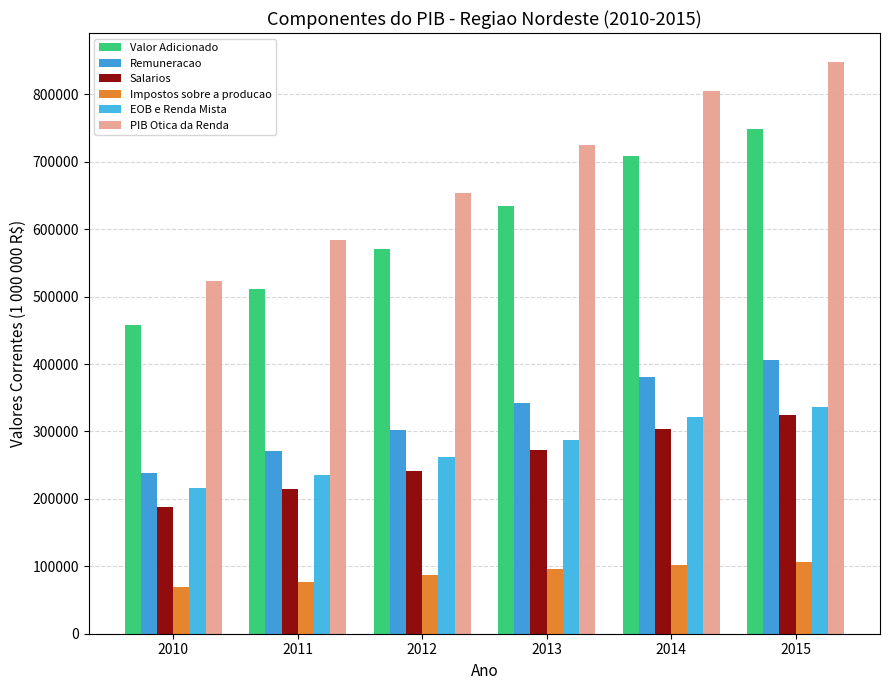

Reading left to right, transcribe all the data shown in this chart.

Valor Adicionado: 458356.7	510713.5	569919.2	634112.5	709013.6	748112.2
Remuneracao: 237895.1	271590.4	302705.2	342306.7	381048.3	405969.8
Salarios: 188595.2	214921.8	240682.0	272040.7	303858.5	324007.1
Impostos sobre a producao: 68967.3	76634.4	87524.3	95339.1	101870.9	106548.6
EOB e Renda Mista: 215907.0	235187.9	262837.7	286878.0	322179.9	336061.0
PIB Otica da Renda: 522769.3	583412.8	653067.3	724523.8	805099.1	848579.4